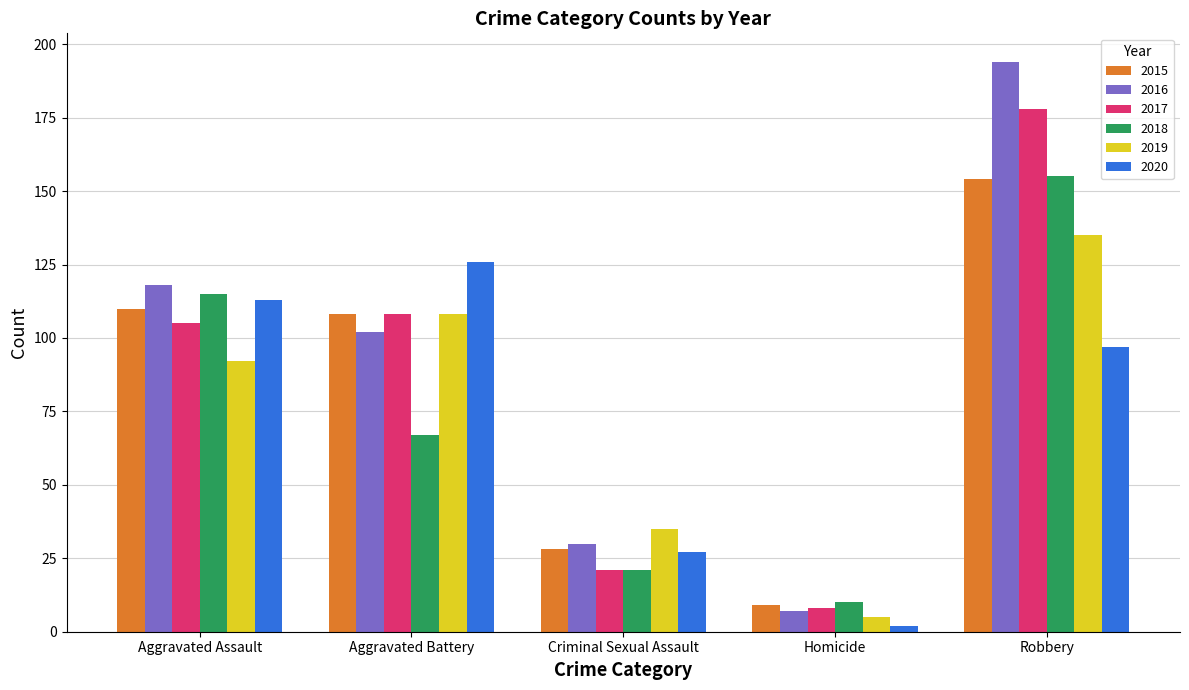

What is the difference between the 2018 values at Homicide and Criminal Sexual Assault?

11